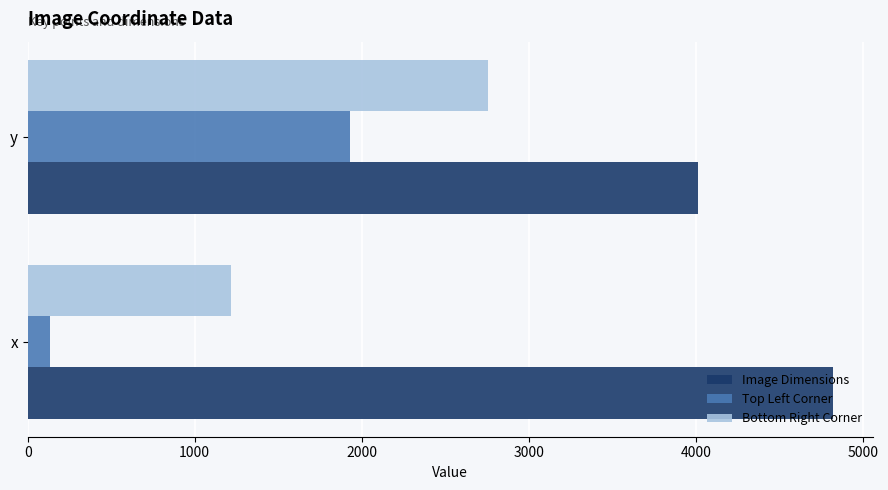

What is the total value across all series at x?

6168